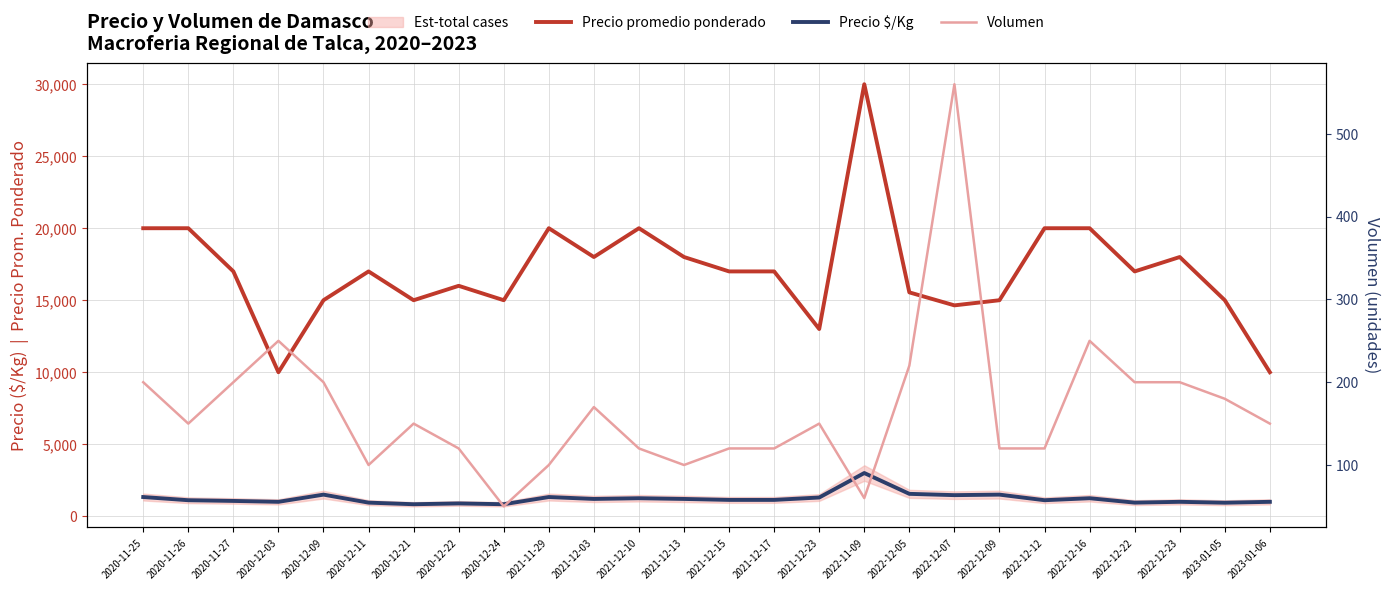

Which has a higher value, 2021-12-03 or 2021-12-23?

2021-12-03